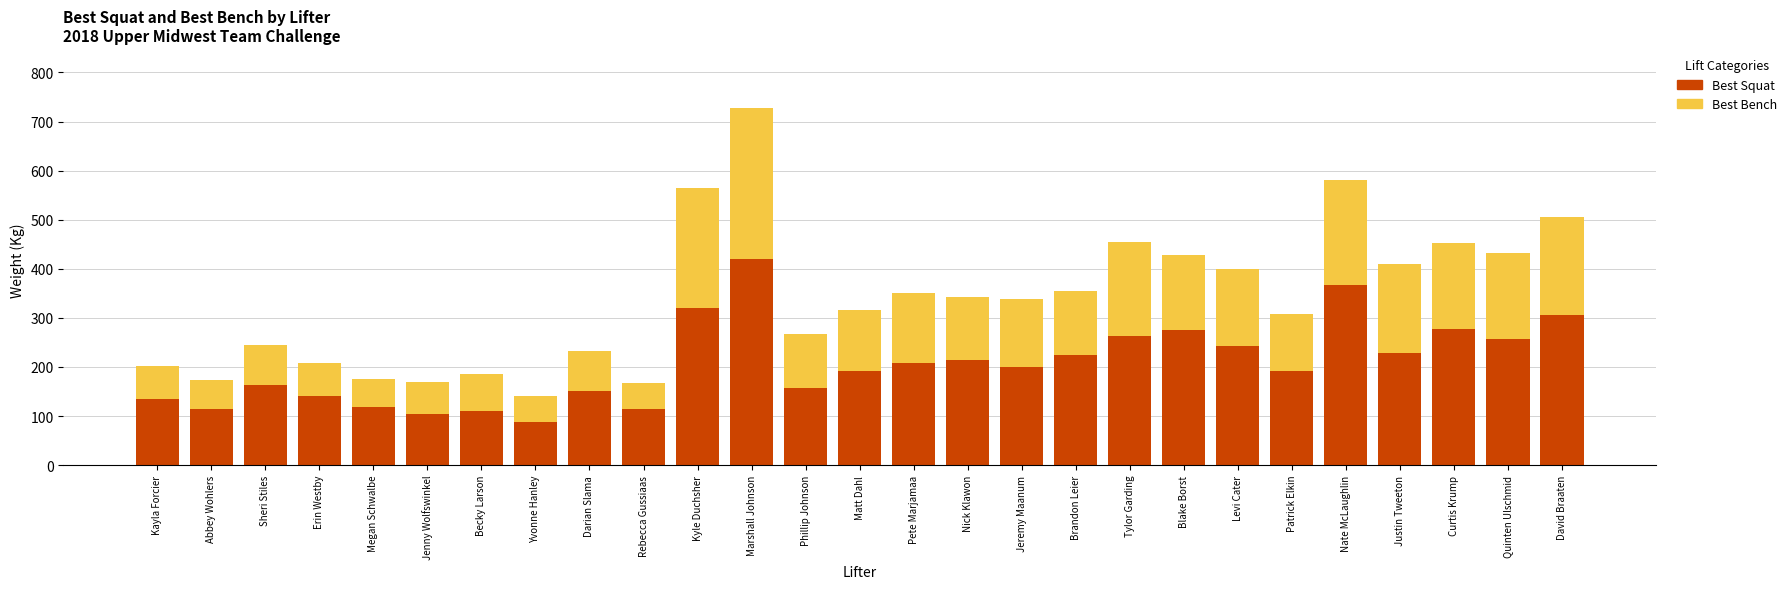

What is the average value of the Best Squat series?

206.8